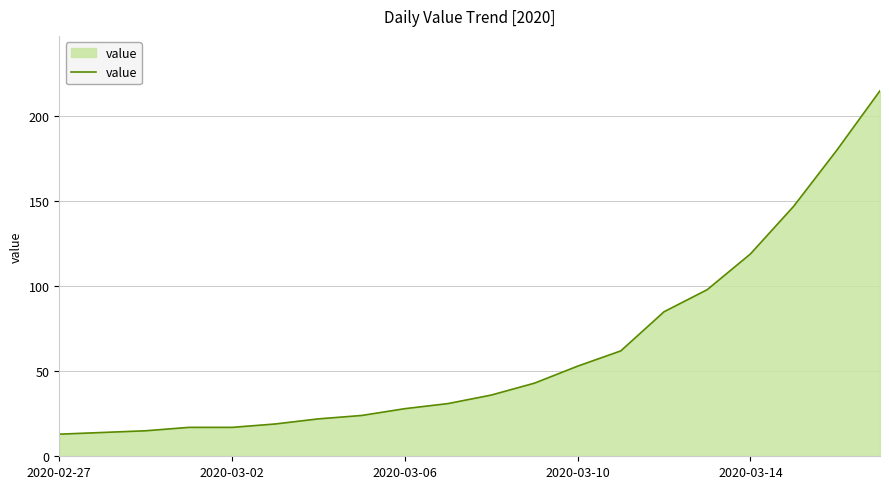

What is the difference between the maximum and minimum values?

202